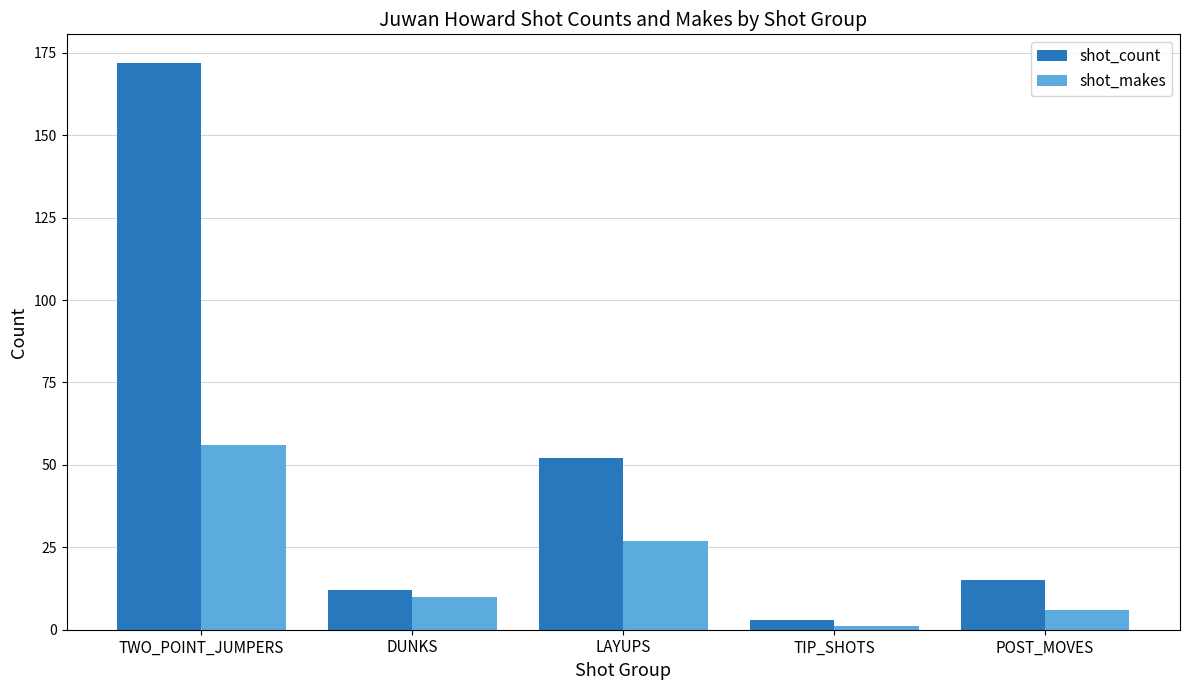

Count the number of data series in this chart.

2